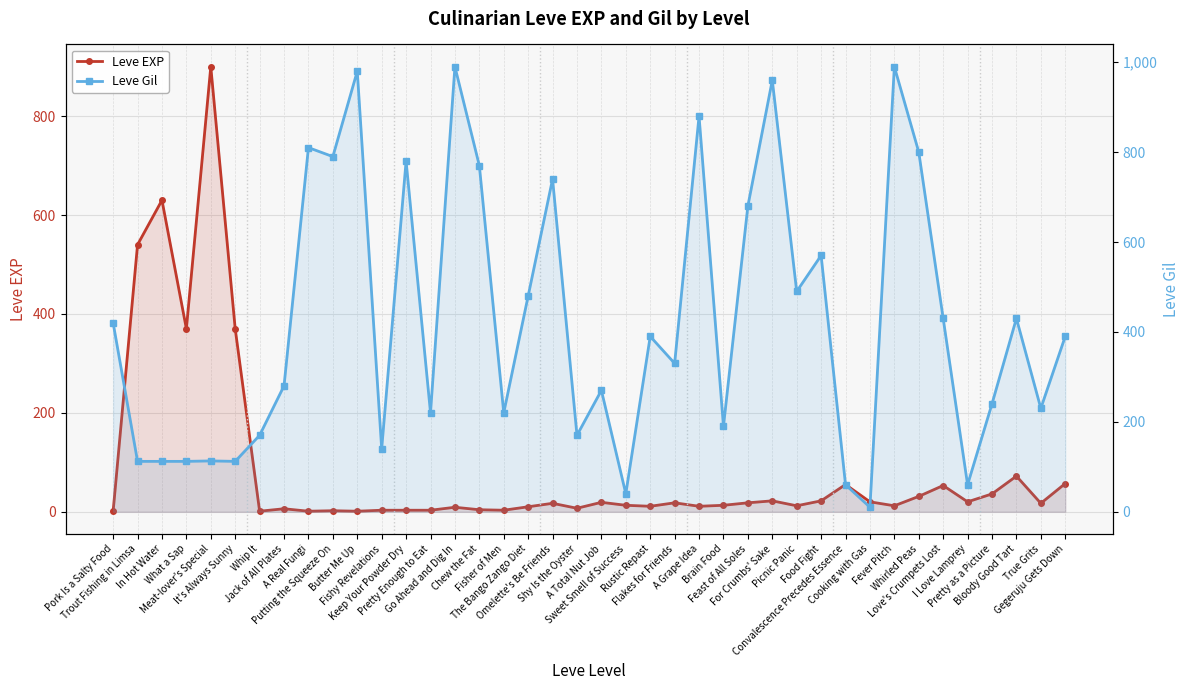

In Leve Gil, how many points are higher than both neighbors (excluding endpoints)?

13